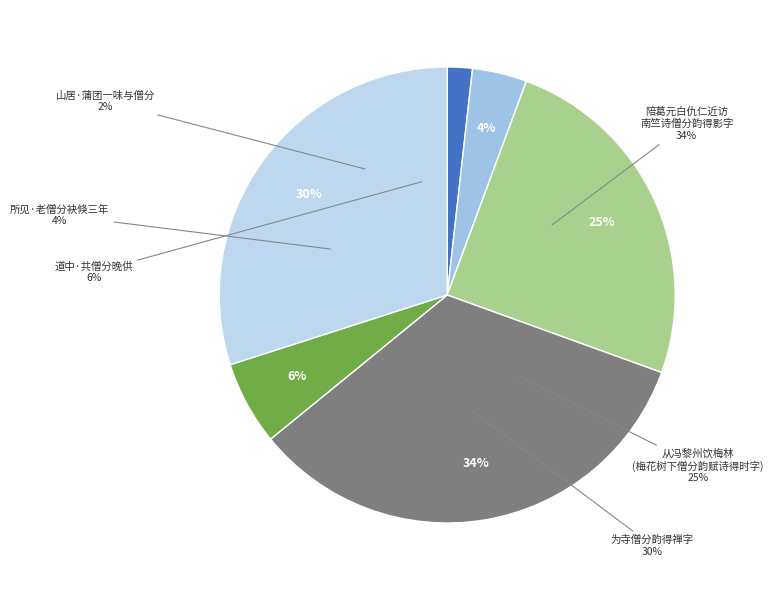

What percentage is NOT represented by 道中·共僧分晚供?

94.1%